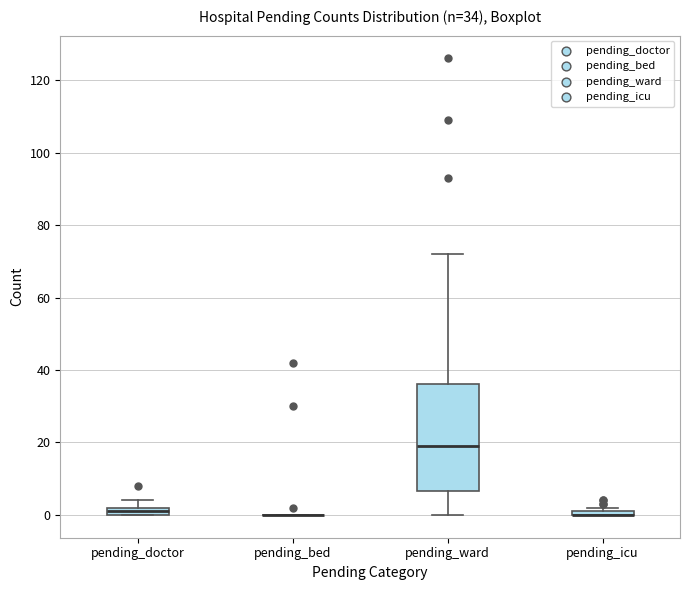

Which box is the tallest, from its lower edge to its upper edge?

pending_ward